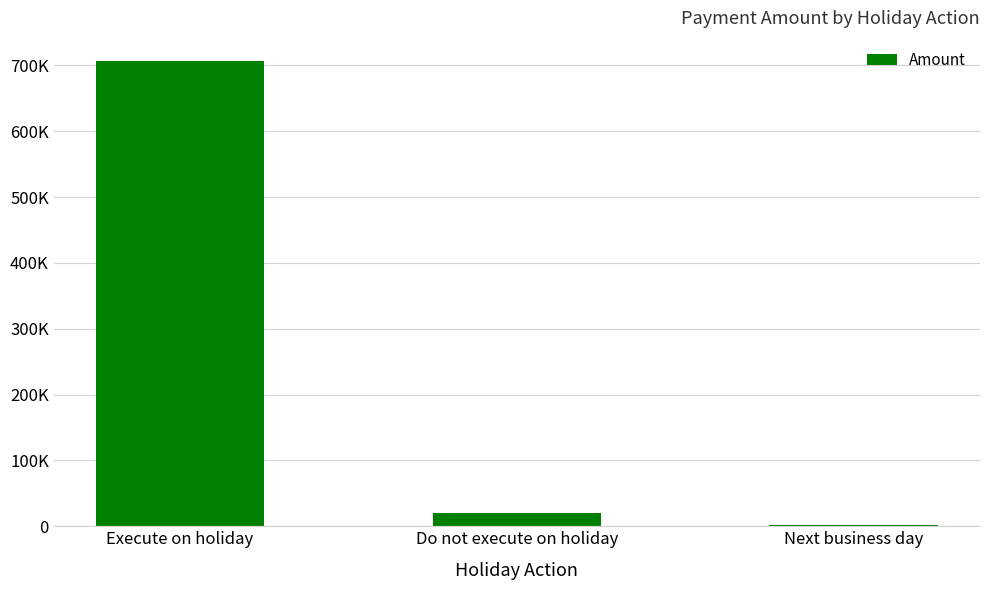

At which label is the value closest to 354050?

Do not execute on holiday